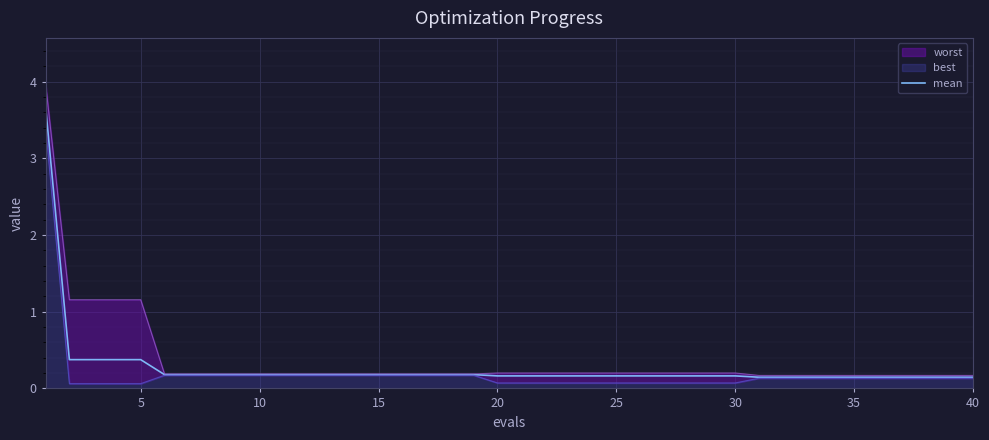

What is the average value?

0.3